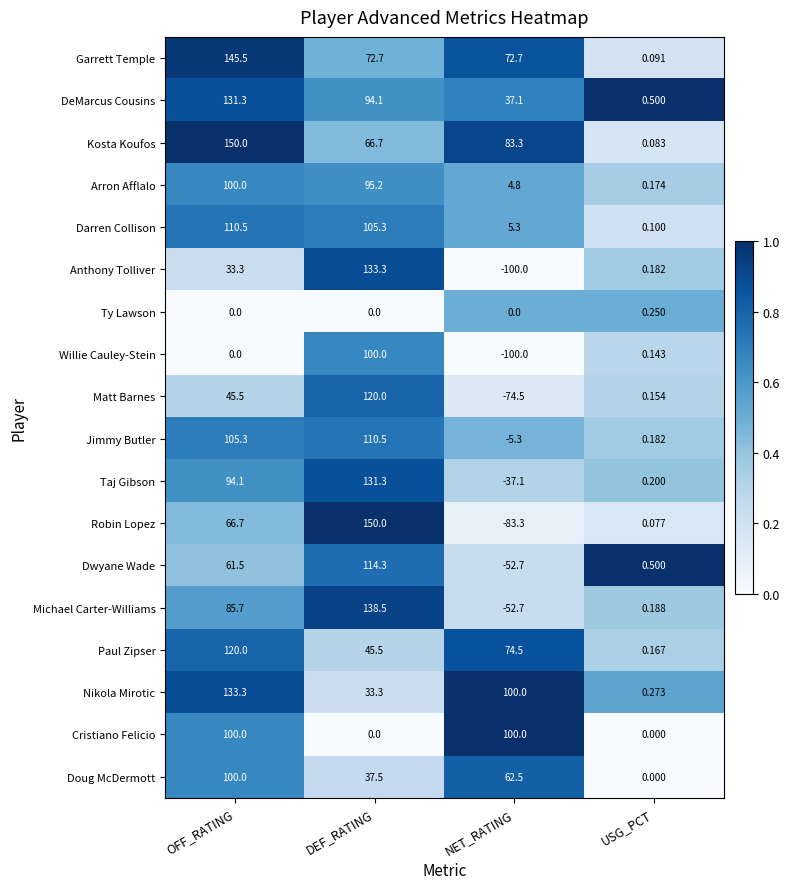

Where does the Nikola Mirotic series first go above 100?

OFF_RATING